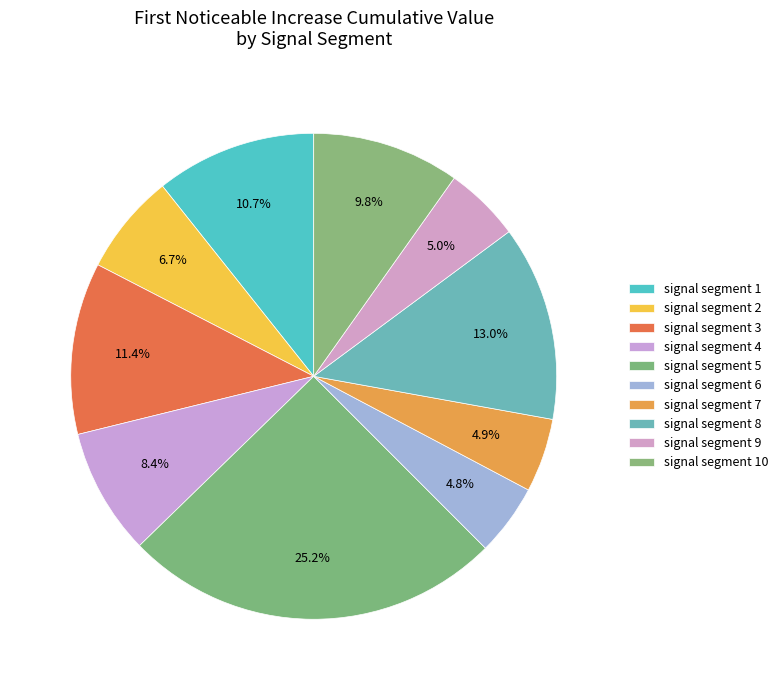

To the nearest percent, what is the combined percentage of signal segment 4 and signal segment 8?

21%